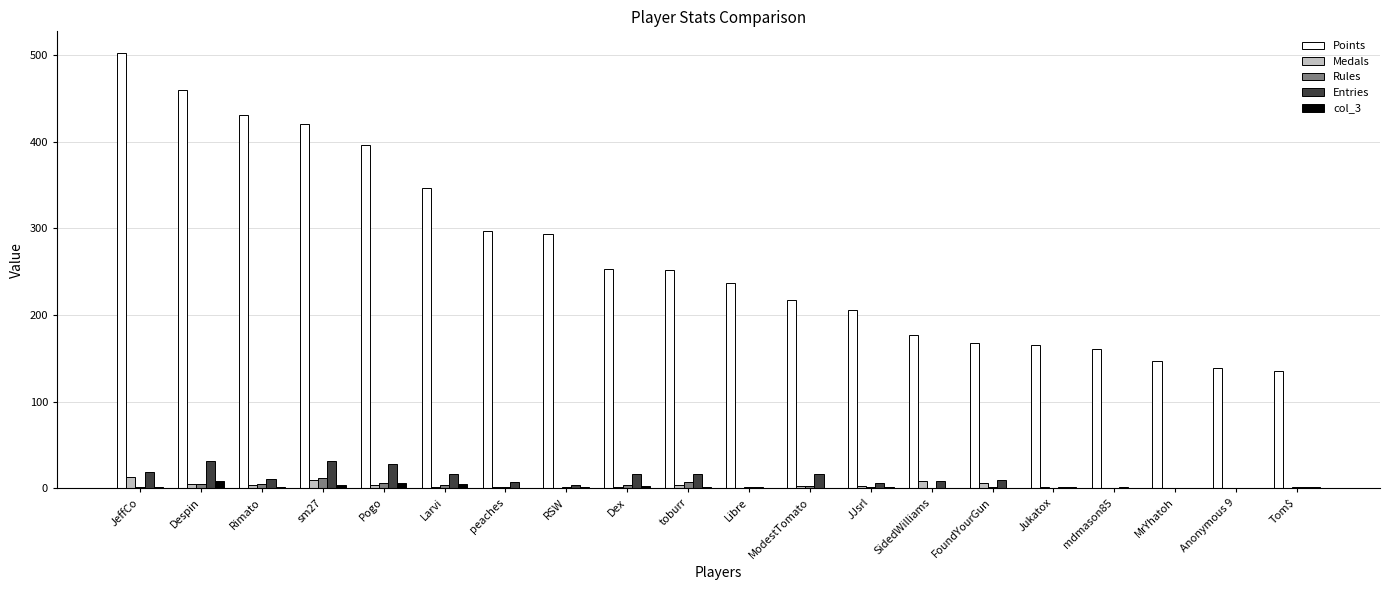

Is it true that Points equals 187 at JeffCo?

False